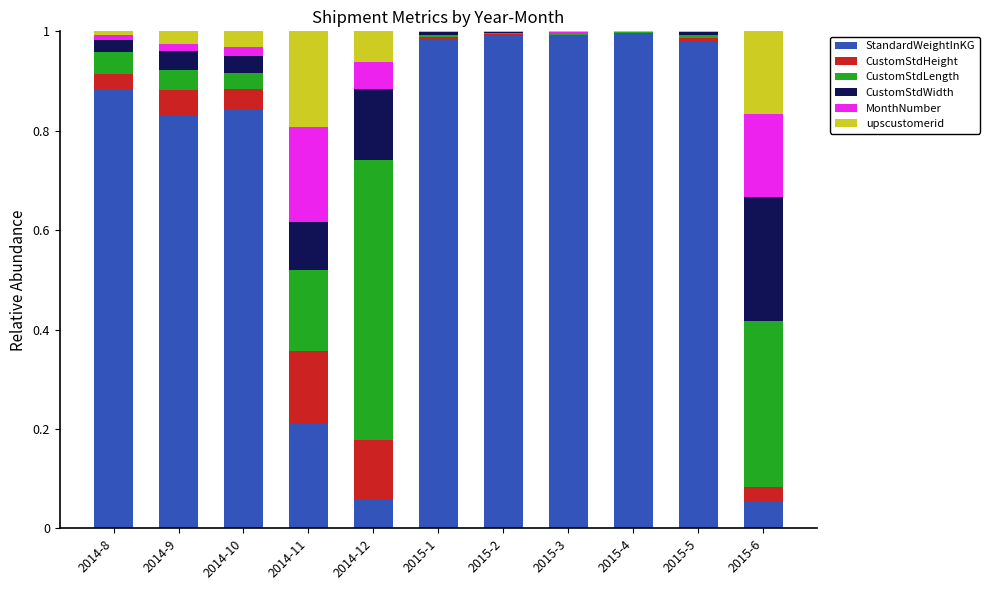

The StandardWeightInKG series shows 1.0 at 2015-2. True or false?

True